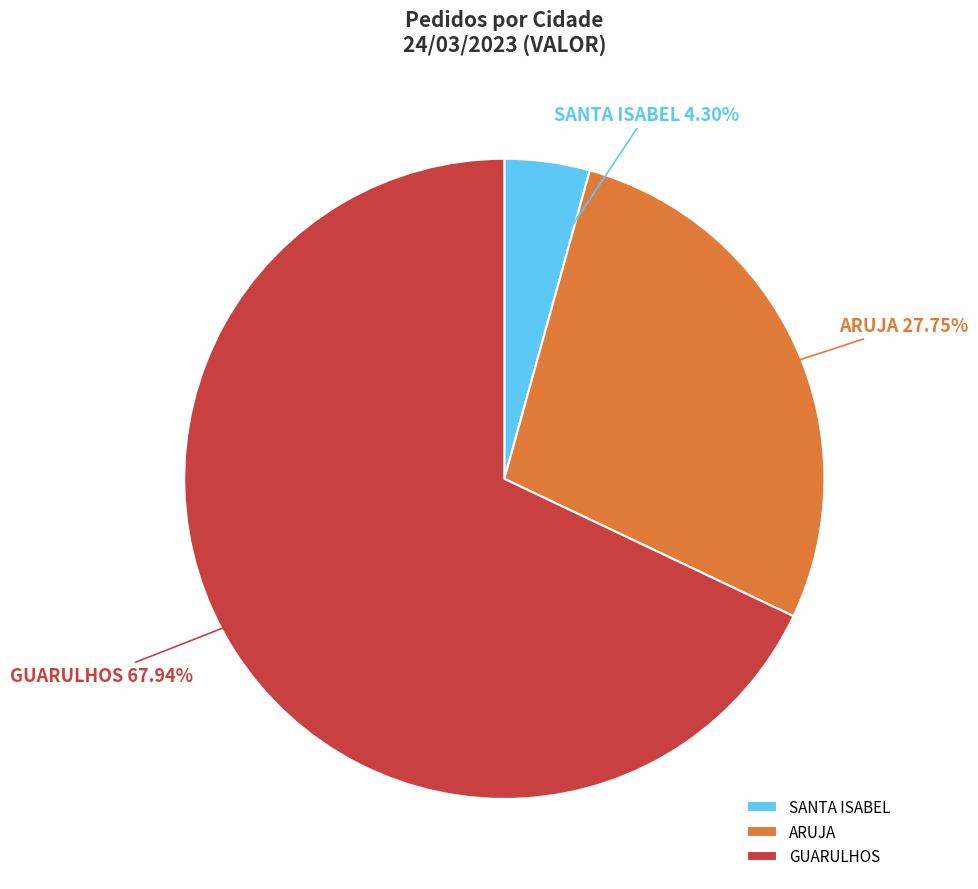

Which slice is the largest?

GUARULHOS